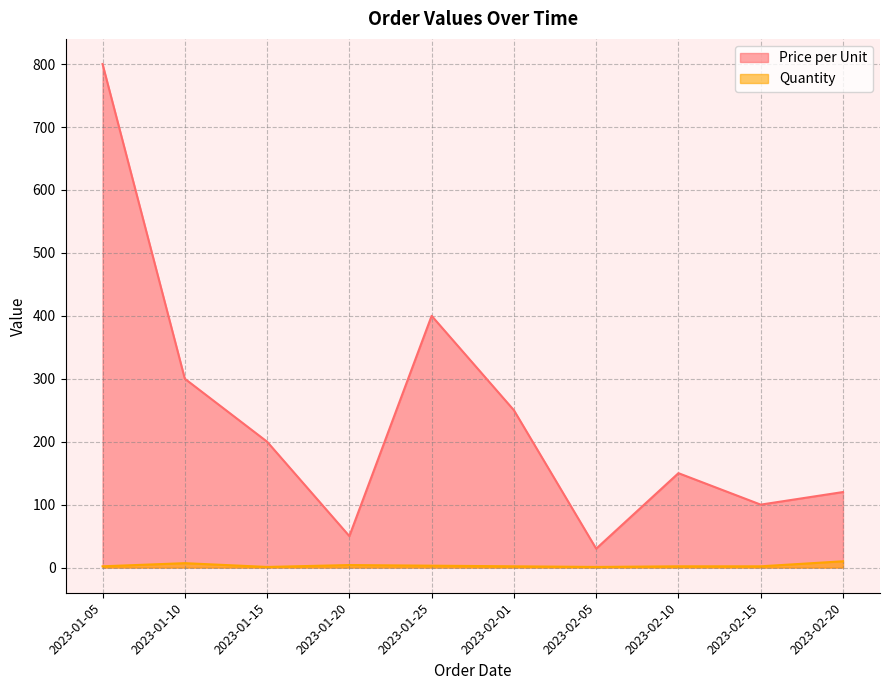

At which label does Price per Unit first exceed 200?

2023-01-05